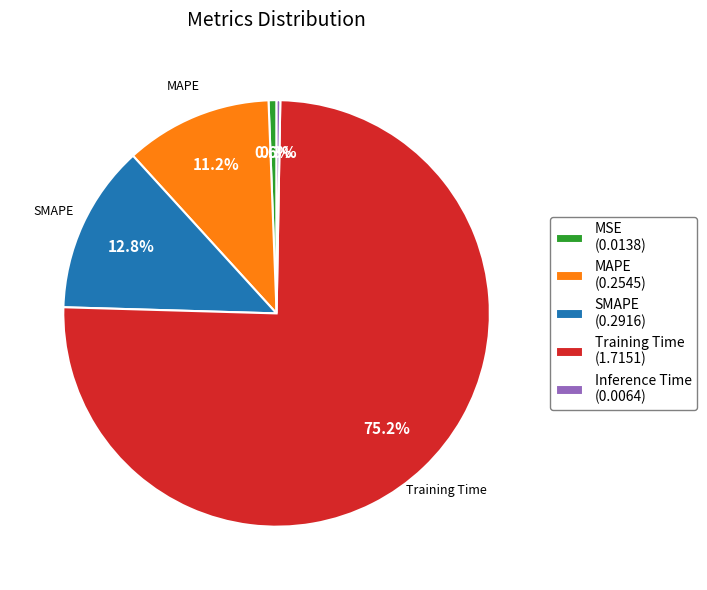

Does MAPE represent more than half of the total?

No